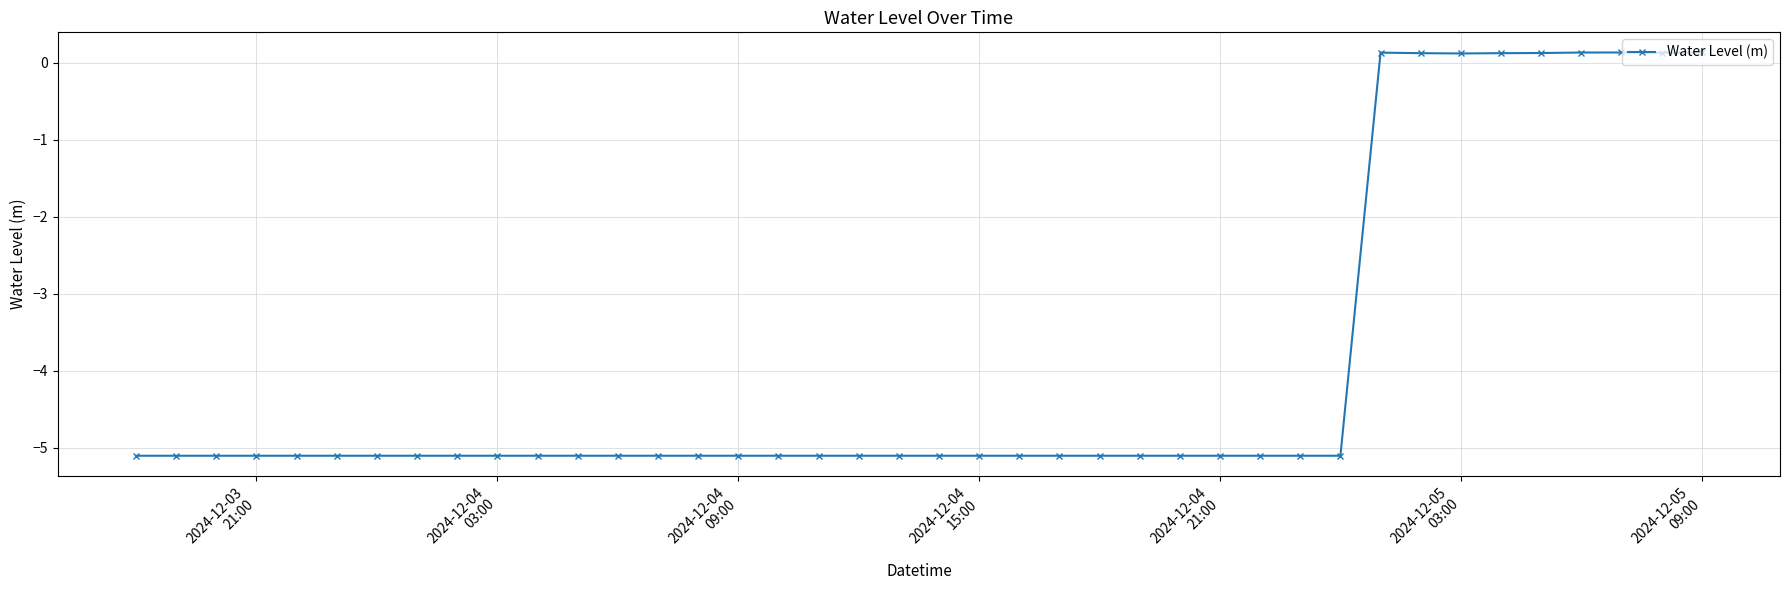

What is the minimum value shown in the chart?

-5.1